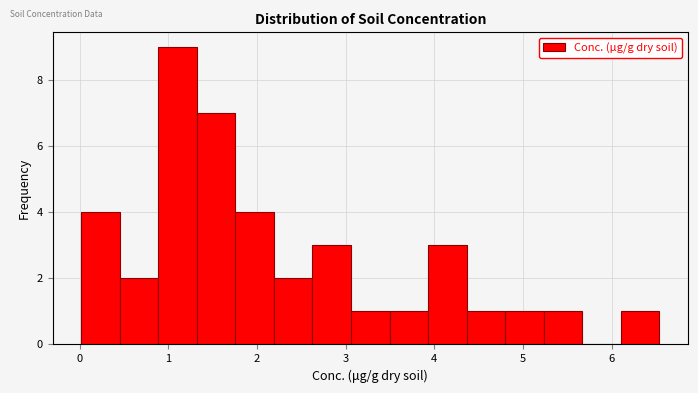

Reading left to right, transcribe this chart: for each bar, give the range it covers on the x-axis and its height. Neither the bar edges nor the heights are printed on the chart, so give them approximately, as read against the axes.

0.0 to 0.5: 4
0.5 to 0.9: 2
0.9 to 1.3: 9
1.3 to 1.8: 7
1.8 to 2.2: 4
2.2 to 2.6: 2
2.6 to 3.1: 3
3.1 to 3.5: 1
3.5 to 3.9: 1
3.9 to 4.4: 3
4.4 to 4.8: 1
4.8 to 5.2: 1
5.2 to 5.7: 1
5.7 to 6.1: 0
6.1 to 6.5: 1